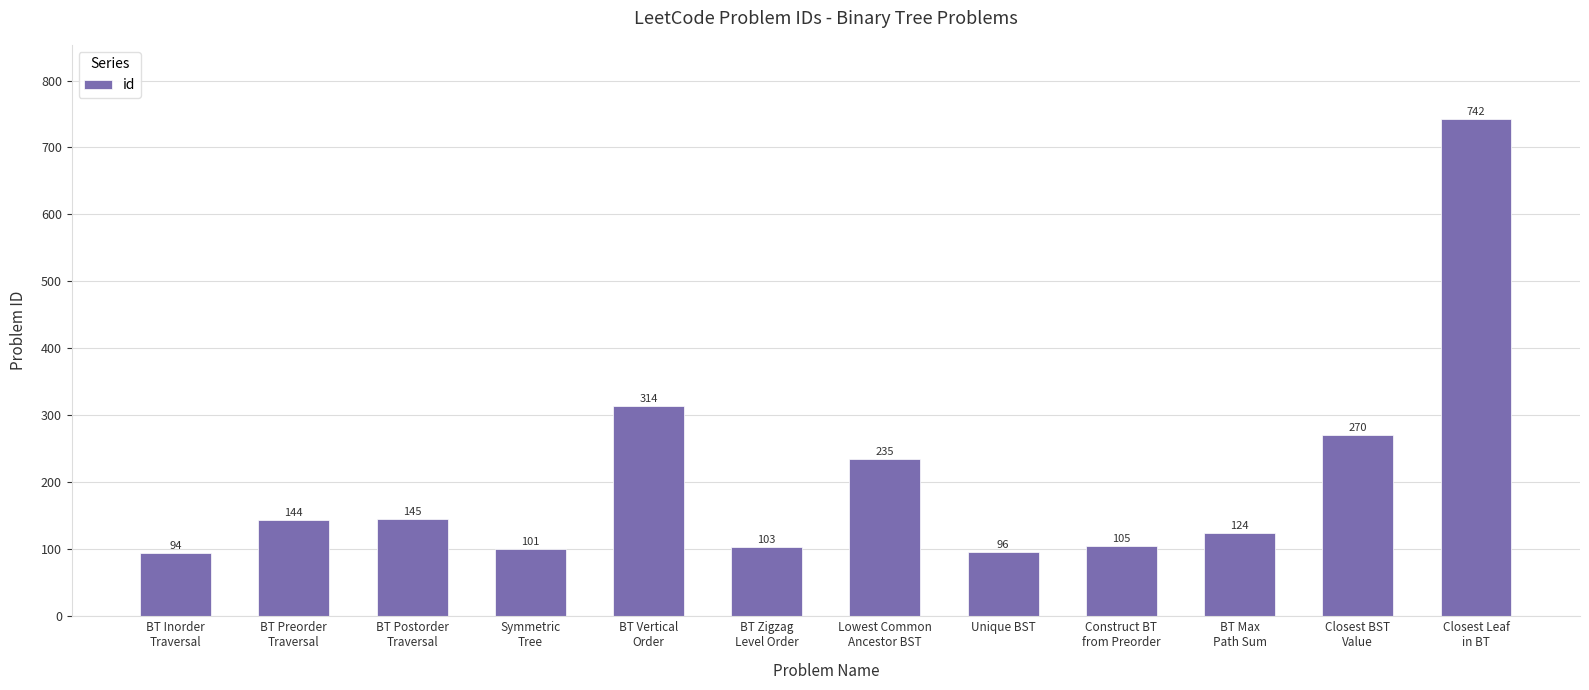

What is the difference between the values at BT Zigzag
Level Order and BT Max
Path Sum?

21